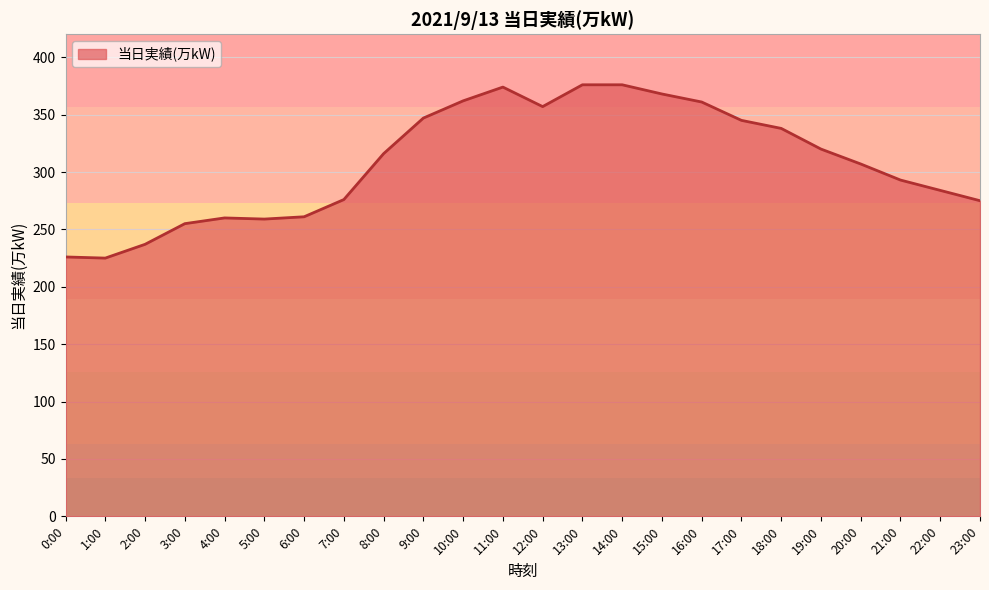

What position from the right is 6:00?

18